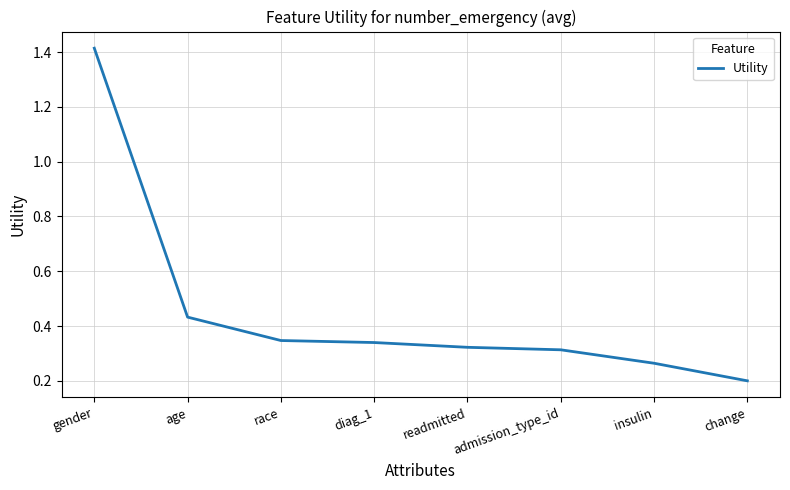

What is the difference between the maximum and minimum values?

1.2